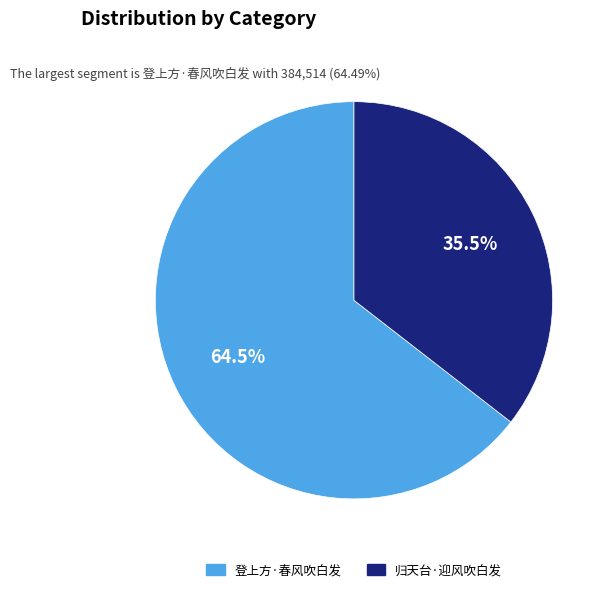

Rank the categories by value from lowest to highest.

归天台·迎风吹白发, 登上方·春风吹白发